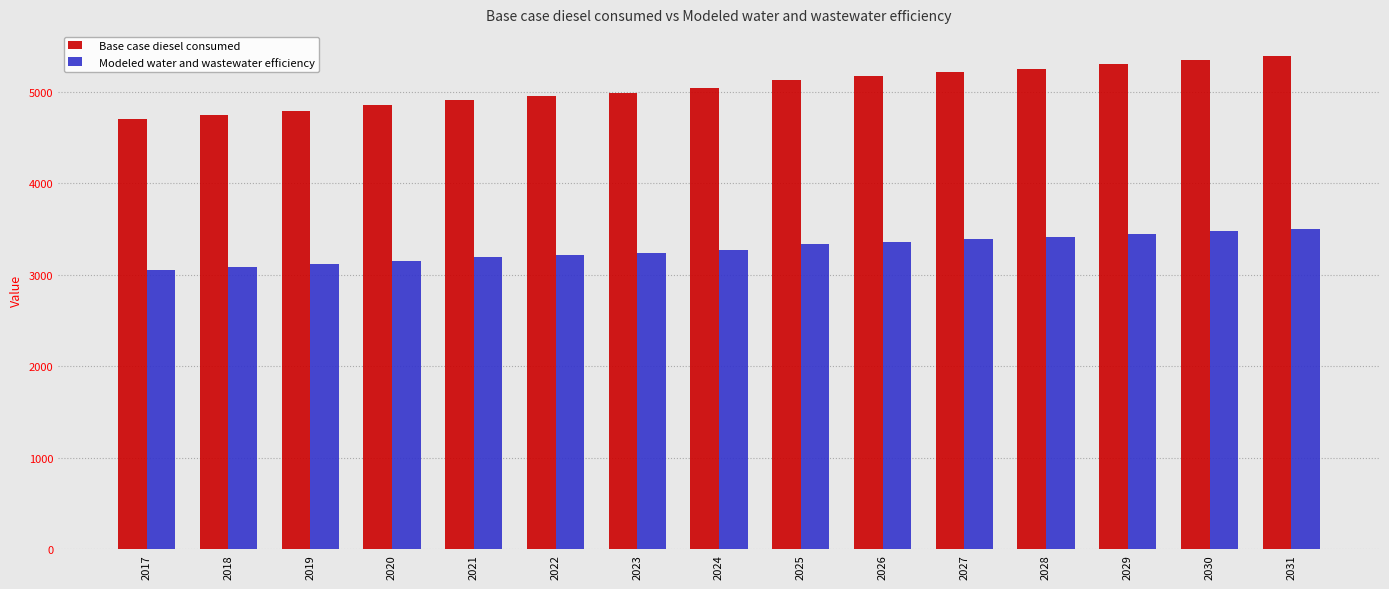

Reading left to right, what are all the values shown in this chart?

Base case diesel consumed: 4700.8	4745.9	4791.3	4848.3	4906.4	4947.9	4986.5	5035.6	5124.1	5169.7	5213.5	5249.8	5296.6	5344.1	5391.4
Modeled water and wastewater efficiency: 3055.5	3084.8	3114.4	3151.4	3189.2	3216.2	3241.2	3273.1	3330.7	3360.3	3388.8	3412.4	3442.8	3473.7	3504.4